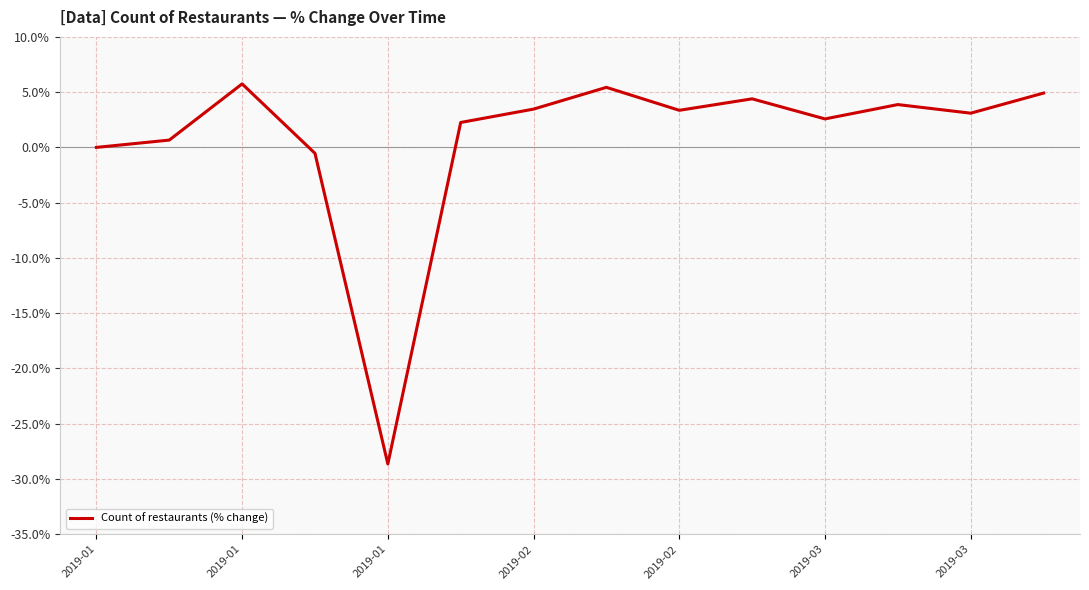

What is the difference between the maximum and minimum values?

34.4